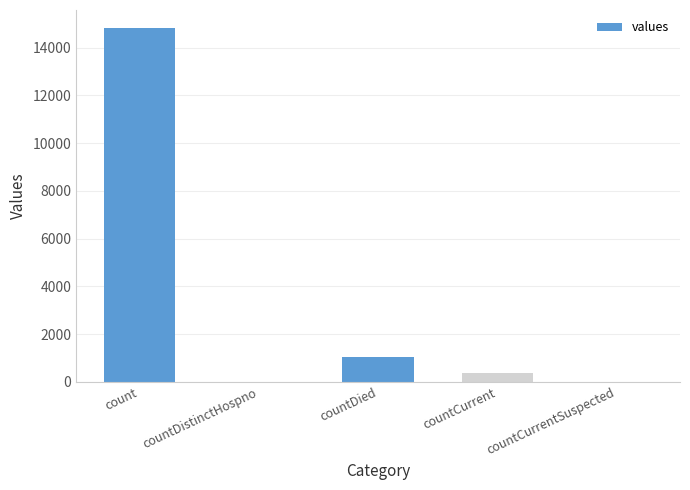

What is the maximum value shown in the chart?

14832